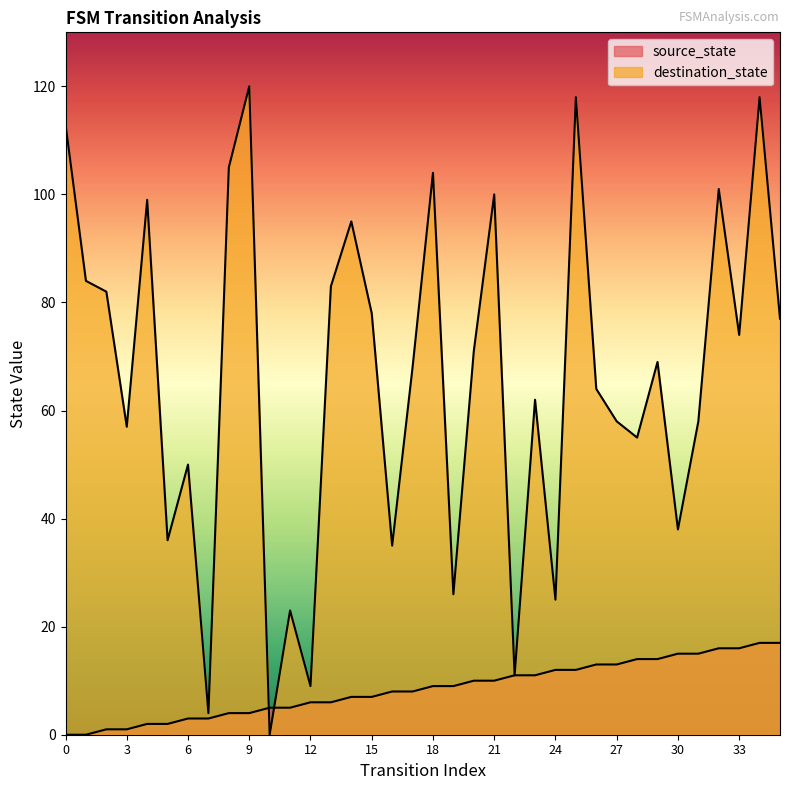

What is the total value across all series at 23?

73